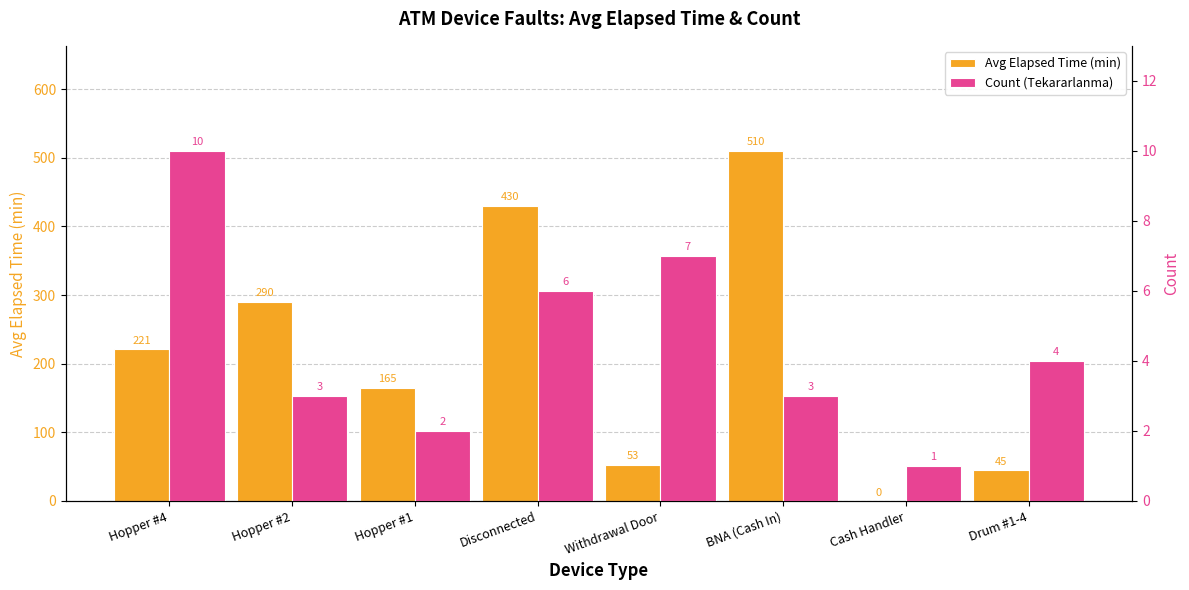

At which label does Avg Elapsed Time (min) reach its peak?

BNA (Cash In)